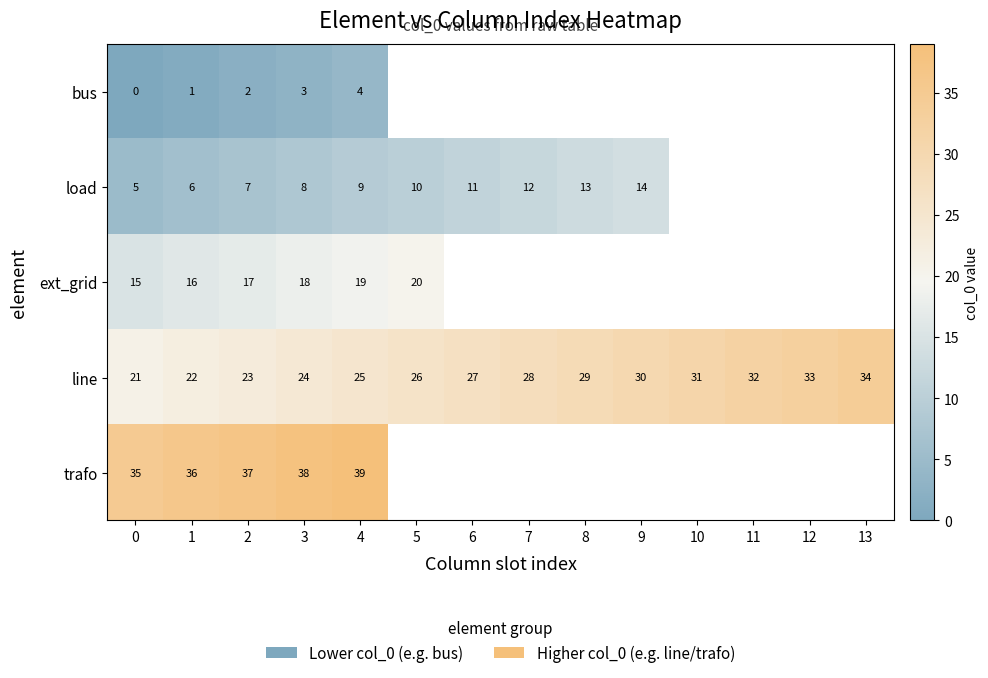

The value of line at 6 is 46.6. True or false?

False